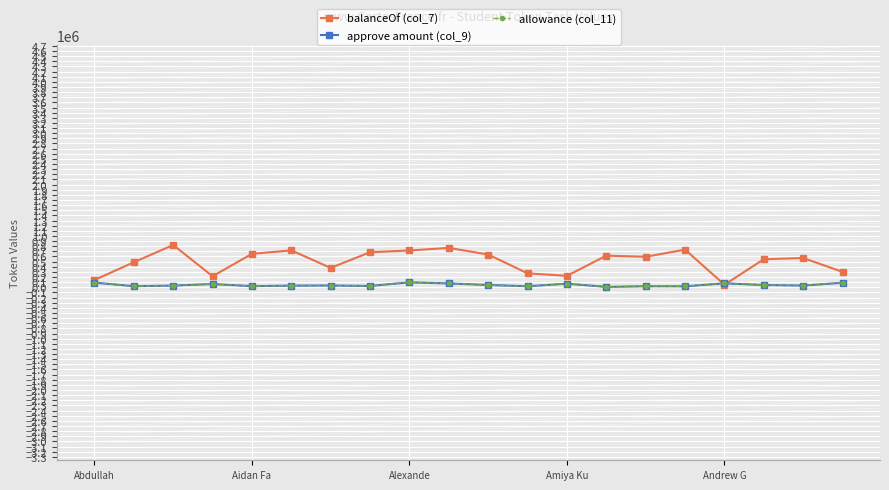

Is this an area chart (filled region under the line)?

No